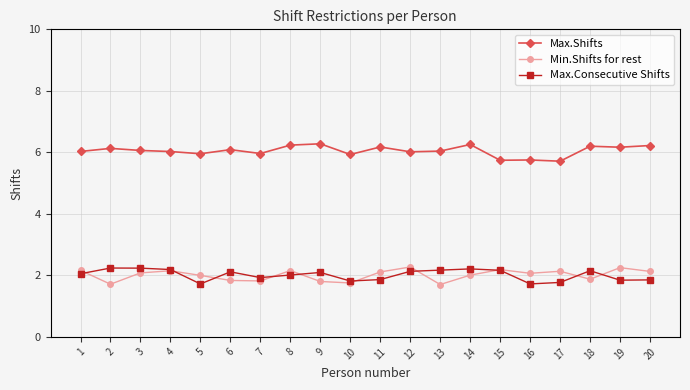

Rank the series at 20 from highest to lowest value.

Max.Shifts, Min.Shifts for rest, Max.Consecutive Shifts